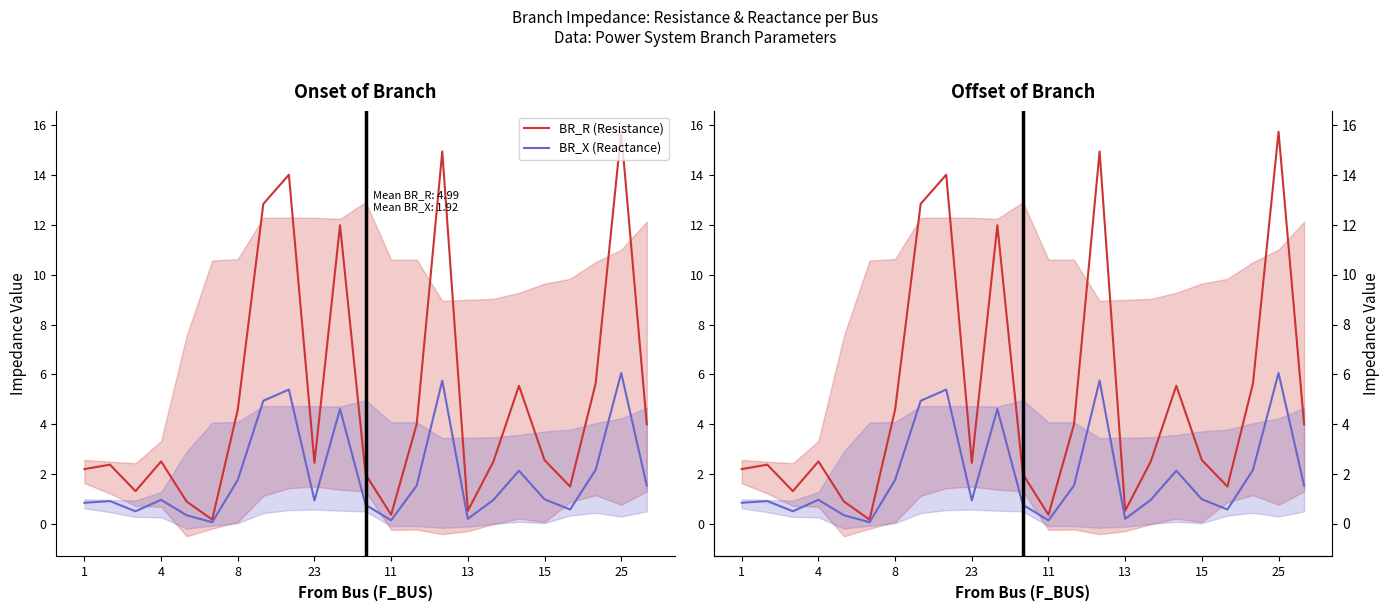

Rank the series by their average value, from highest to lowest.

BR_R (Resistance), BR_X (Reactance)